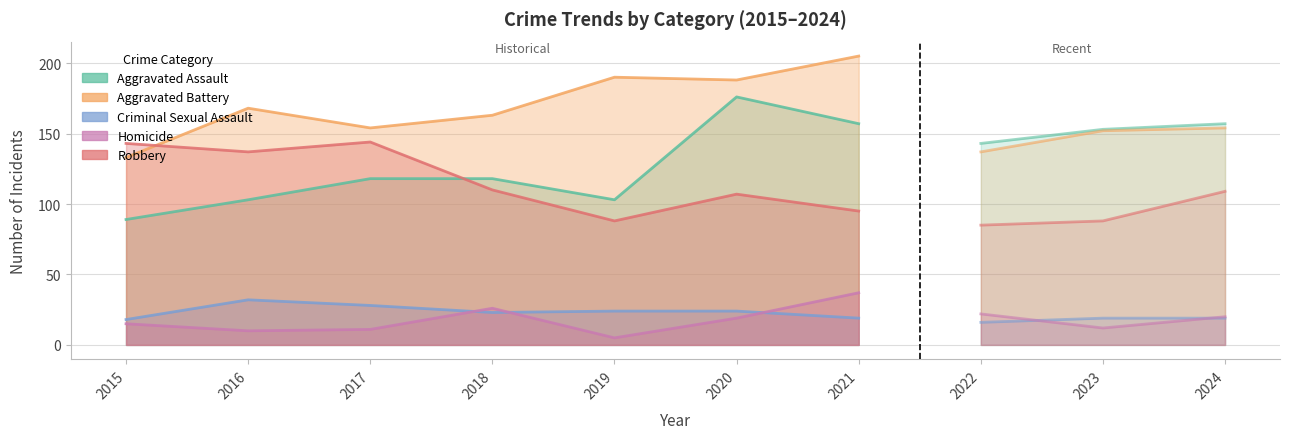

At how many categories does at least one series exceed 197?

1